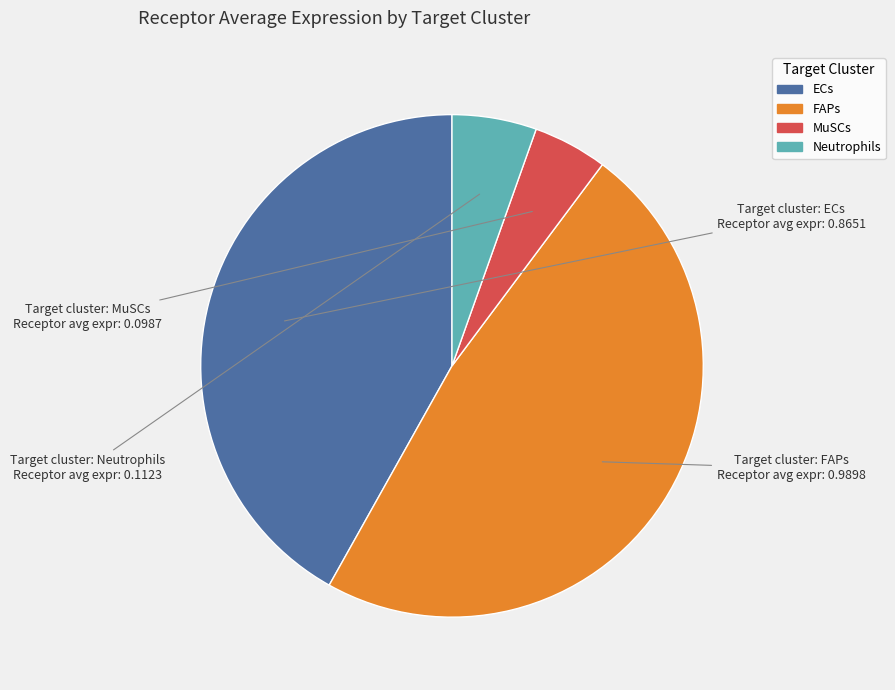

Which category has the smallest portion of the pie?

MuSCs